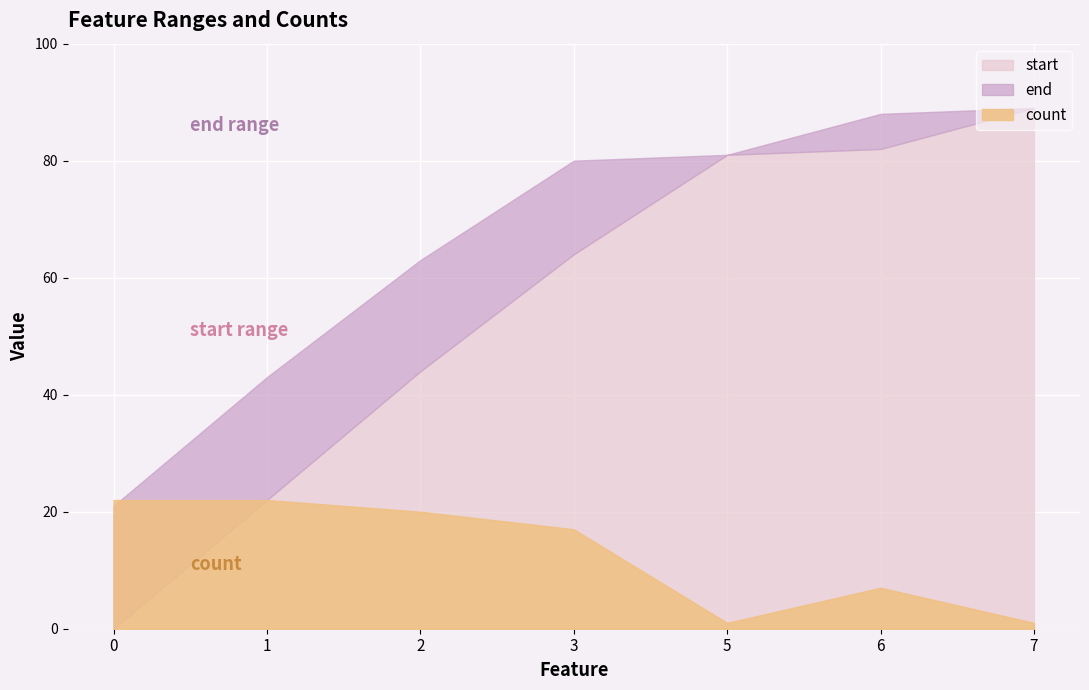

At which label does count reach its minimum?

5